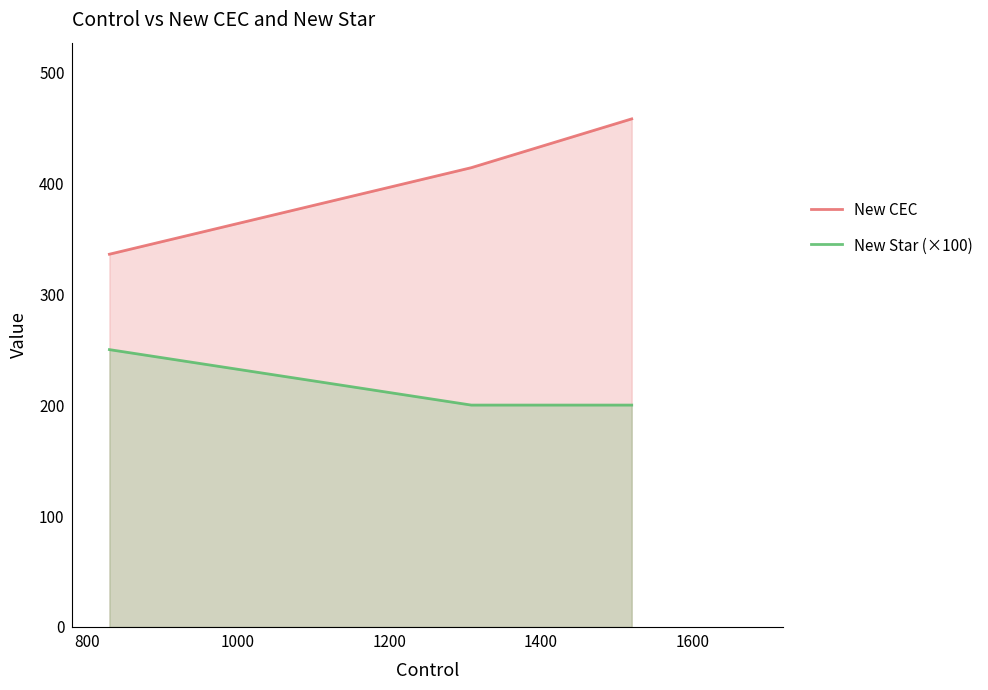

What is the smallest value displayed?

200